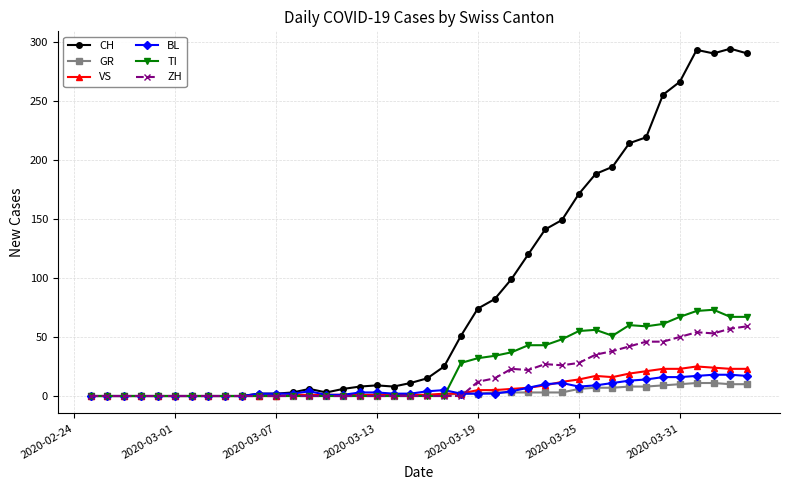

True or false: TI has more than 0 interior local peaks.

True